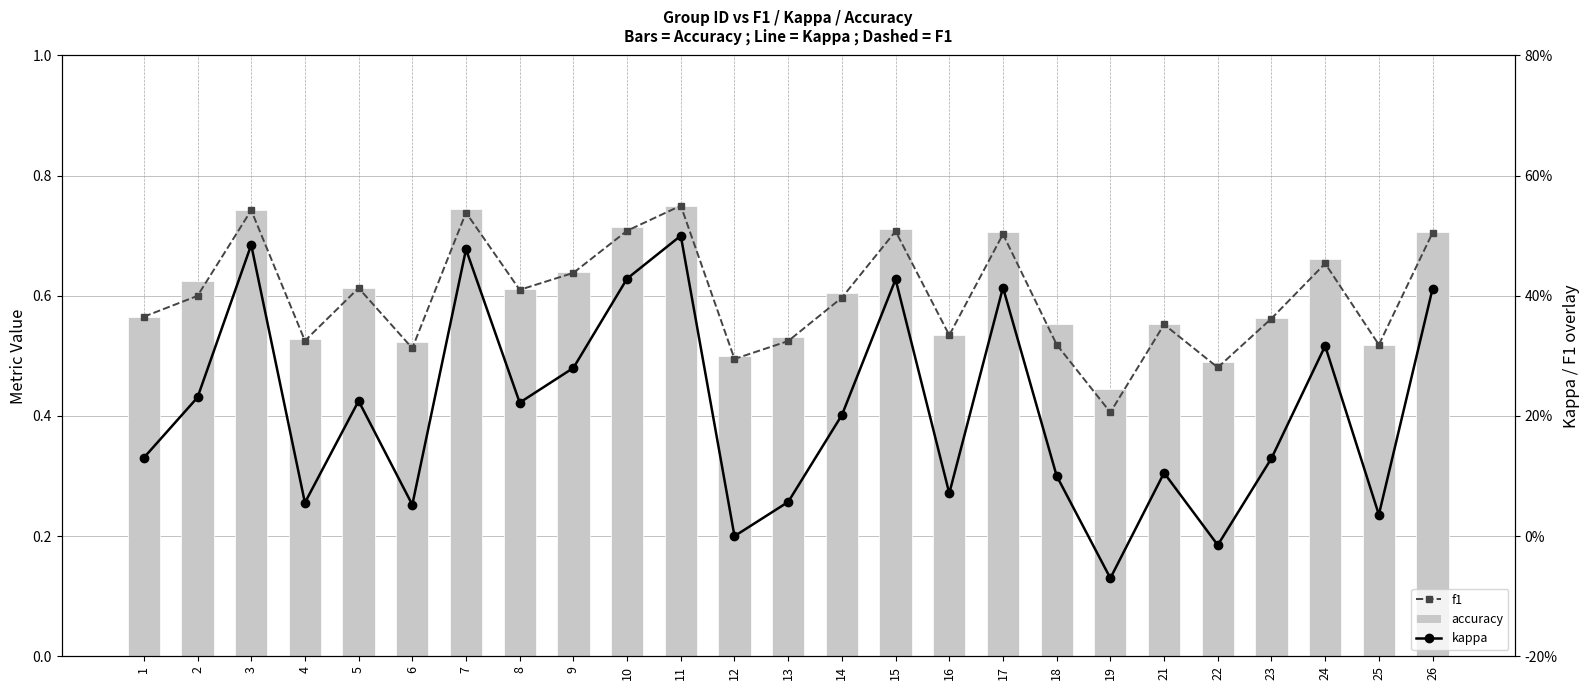

What is the difference between the highest and lowest values at 8?

0.4